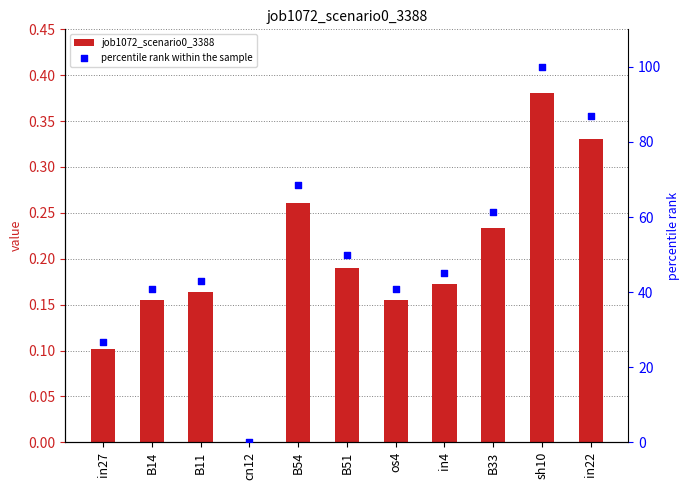

At which category is the sum across all series the highest?

sh10